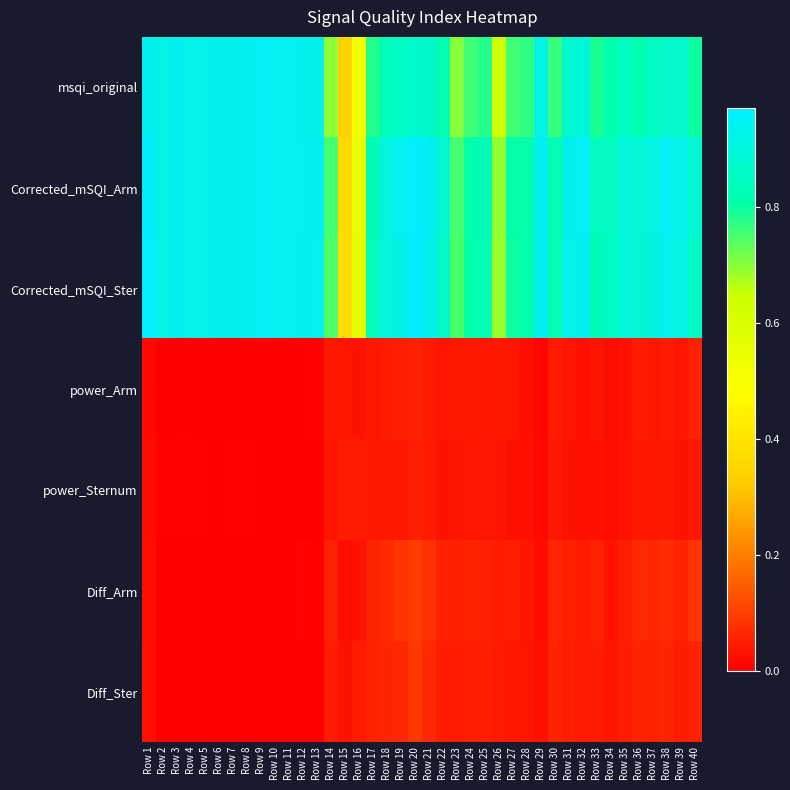

Reading right to left, list all the values displayed in this chart.

msqi_original: Row 40=0.8	Row 39=0.9	Row 38=0.9	Row 37=0.9	Row 36=0.8	Row 35=0.8	Row 34=0.8	Row 33=0.8	Row 32=0.9	Row 31=0.9	Row 30=0.8	Row 29=0.9	Row 28=0.8	Row 27=0.8	Row 26=0.6	Row 25=0.8	Row 24=0.8	Row 23=0.7	Row 22=0.8	Row 21=0.9	Row 20=0.9	Row 19=0.9	Row 18=0.8	Row 17=0.8	Row 16=0.5	Row 15=0.3	Row 14=0.7	Row 13=0.9	Row 12=0.9	Row 11=0.9	Row 10=0.9	Row 9=0.9	Row 8=0.9	Row 7=0.9	Row 6=0.9	Row 5=0.9	Row 4=0.9	Row 3=0.9	Row 2=0.9	Row 1=0.9
Corrected_mSQI_Arm: Row 40=0.9	Row 39=0.9	Row 38=0.9	Row 37=0.9	Row 36=0.9	Row 35=0.9	Row 34=0.9	Row 33=0.8	Row 32=0.9	Row 31=0.9	Row 30=0.8	Row 29=0.9	Row 28=0.8	Row 27=0.8	Row 26=0.7	Row 25=0.8	Row 24=0.8	Row 23=0.8	Row 22=0.9	Row 21=0.9	Row 20=1.0	Row 19=0.9	Row 18=0.9	Row 17=0.8	Row 16=0.6	Row 15=0.4	Row 14=0.8	Row 13=0.9	Row 12=0.9	Row 11=0.9	Row 10=0.9	Row 9=0.9	Row 8=0.9	Row 7=0.9	Row 6=0.9	Row 5=0.9	Row 4=0.9	Row 3=0.9	Row 2=0.9	Row 1=1.0
Corrected_mSQI_Ster: Row 40=0.9	Row 39=0.9	Row 38=0.9	Row 37=0.9	Row 36=0.9	Row 35=0.9	Row 34=0.9	Row 33=0.8	Row 32=0.9	Row 31=0.9	Row 30=0.8	Row 29=0.9	Row 28=0.8	Row 27=0.8	Row 26=0.7	Row 25=0.8	Row 24=0.8	Row 23=0.7	Row 22=0.9	Row 21=0.9	Row 20=1.0	Row 19=0.9	Row 18=0.9	Row 17=0.8	Row 16=0.6	Row 15=0.4	Row 14=0.7	Row 13=0.9	Row 12=0.9	Row 11=0.9	Row 10=0.9	Row 9=0.9	Row 8=0.9	Row 7=0.9	Row 6=0.9	Row 5=0.9	Row 4=0.9	Row 3=0.9	Row 2=0.9	Row 1=1.0
power_Arm: Row 40=0.1	Row 39=0.0	Row 38=0.0	Row 37=0.0	Row 36=0.0	Row 35=0.0	Row 34=0.0	Row 33=0.0	Row 32=0.0	Row 31=0.0	Row 30=0.0	Row 29=0.0	Row 28=0.0	Row 27=0.0	Row 26=0.0	Row 25=0.0	Row 24=0.0	Row 23=0.0	Row 22=0.0	Row 21=0.0	Row 20=0.1	Row 19=0.1	Row 18=0.0	Row 17=0.0	Row 16=0.0	Row 15=0.0	Row 14=0.0	Row 13=0.0	Row 12=0.0	Row 11=0.0	Row 10=0.0	Row 9=0.0	Row 8=0.0	Row 7=0.0	Row 6=0.0	Row 5=0.0	Row 4=0.0	Row 3=0.0	Row 2=0.0	Row 1=0.0
power_Sternum: Row 40=0.0	Row 39=0.0	Row 38=0.0	Row 37=0.0	Row 36=0.0	Row 35=0.0	Row 34=0.0	Row 33=0.0	Row 32=0.0	Row 31=0.0	Row 30=0.0	Row 29=0.0	Row 28=0.0	Row 27=0.0	Row 26=0.0	Row 25=0.0	Row 24=0.0	Row 23=0.0	Row 22=0.0	Row 21=0.0	Row 20=0.1	Row 19=0.0	Row 18=0.0	Row 17=0.0	Row 16=0.0	Row 15=0.0	Row 14=0.0	Row 13=0.0	Row 12=0.0	Row 11=0.0	Row 10=0.0	Row 9=0.0	Row 8=0.0	Row 7=0.0	Row 6=0.0	Row 5=0.0	Row 4=0.0	Row 3=0.0	Row 2=0.0	Row 1=0.0
Diff_Arm: Row 40=0.1	Row 39=0.1	Row 38=0.1	Row 37=0.1	Row 36=0.1	Row 35=0.1	Row 34=0.0	Row 33=0.1	Row 32=0.0	Row 31=0.1	Row 30=0.1	Row 29=0.0	Row 28=0.0	Row 27=0.1	Row 26=0.0	Row 25=0.1	Row 24=0.1	Row 23=0.1	Row 22=0.1	Row 21=0.1	Row 20=0.1	Row 19=0.1	Row 18=0.1	Row 17=0.1	Row 16=0.0	Row 15=0.0	Row 14=0.1	Row 13=0.0	Row 12=0.0	Row 11=0.0	Row 10=0.0	Row 9=0.0	Row 8=0.0	Row 7=0.0	Row 6=0.0	Row 5=0.0	Row 4=0.0	Row 3=0.0	Row 2=0.0	Row 1=0.0
Diff_Ster: Row 40=0.1	Row 39=0.0	Row 38=0.1	Row 37=0.1	Row 36=0.1	Row 35=0.0	Row 34=0.0	Row 33=0.0	Row 32=0.0	Row 31=0.1	Row 30=0.1	Row 29=0.0	Row 28=0.0	Row 27=0.0	Row 26=0.0	Row 25=0.0	Row 24=0.1	Row 23=0.0	Row 22=0.0	Row 21=0.1	Row 20=0.1	Row 19=0.1	Row 18=0.1	Row 17=0.1	Row 16=0.0	Row 15=0.0	Row 14=0.0	Row 13=0.0	Row 12=0.0	Row 11=0.0	Row 10=0.0	Row 9=0.0	Row 8=0.0	Row 7=0.0	Row 6=0.0	Row 5=0.0	Row 4=0.0	Row 3=0.0	Row 2=0.0	Row 1=0.0